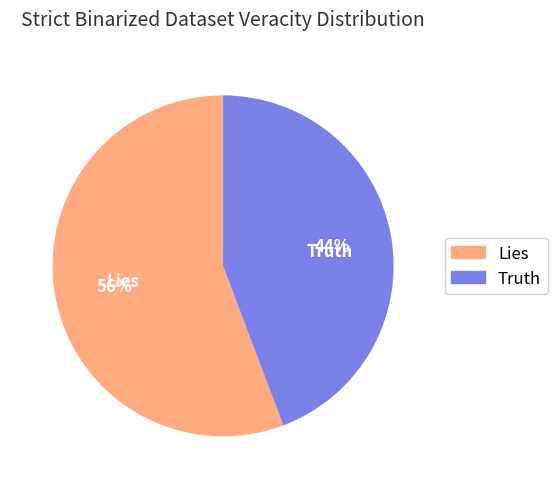

Does any single category account for the majority?

Yes